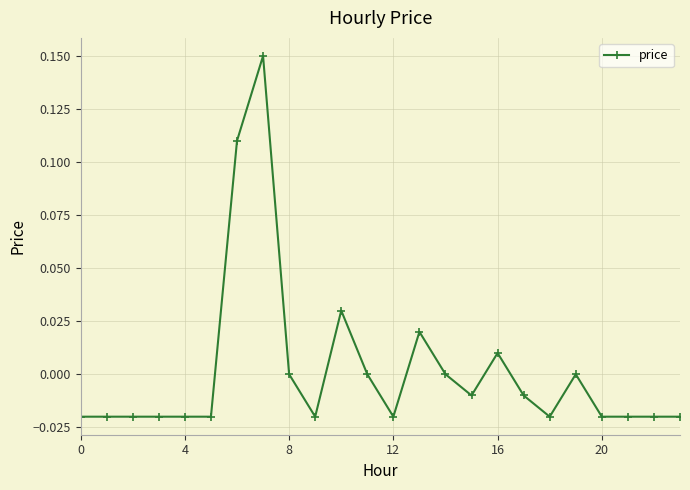

Does the chart have visible grid lines?

Yes